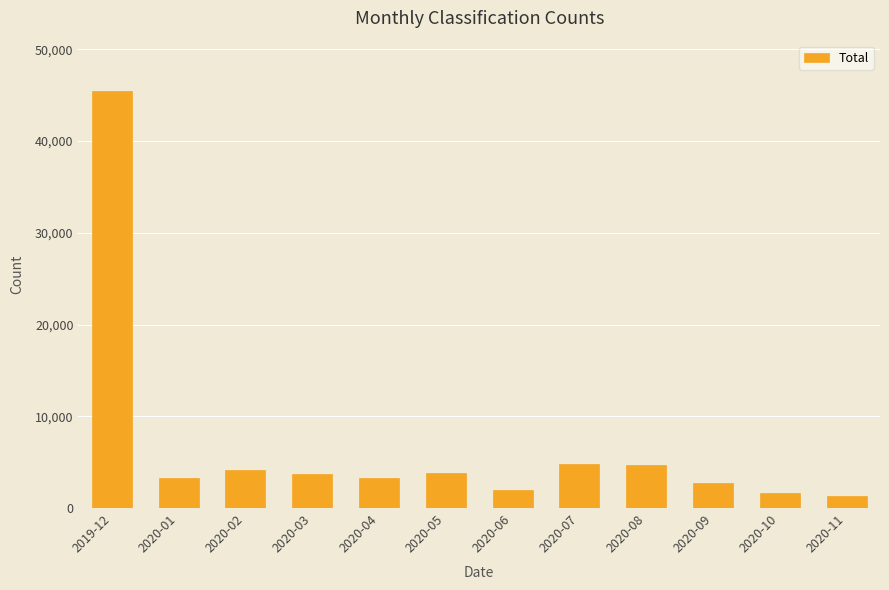

Which label corresponds to the largest value in the chart?

2019-12